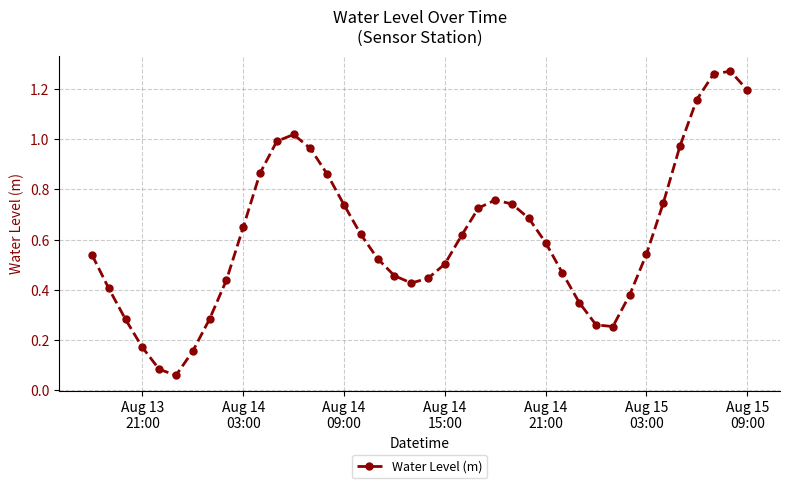

Count the number of categories in the chart.

40